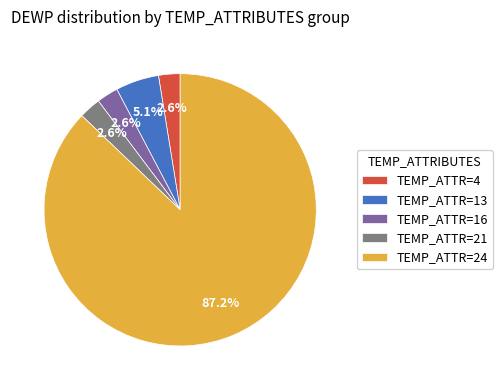

Which has a higher value, TEMP_ATTR=13 or TEMP_ATTR=4?

TEMP_ATTR=13